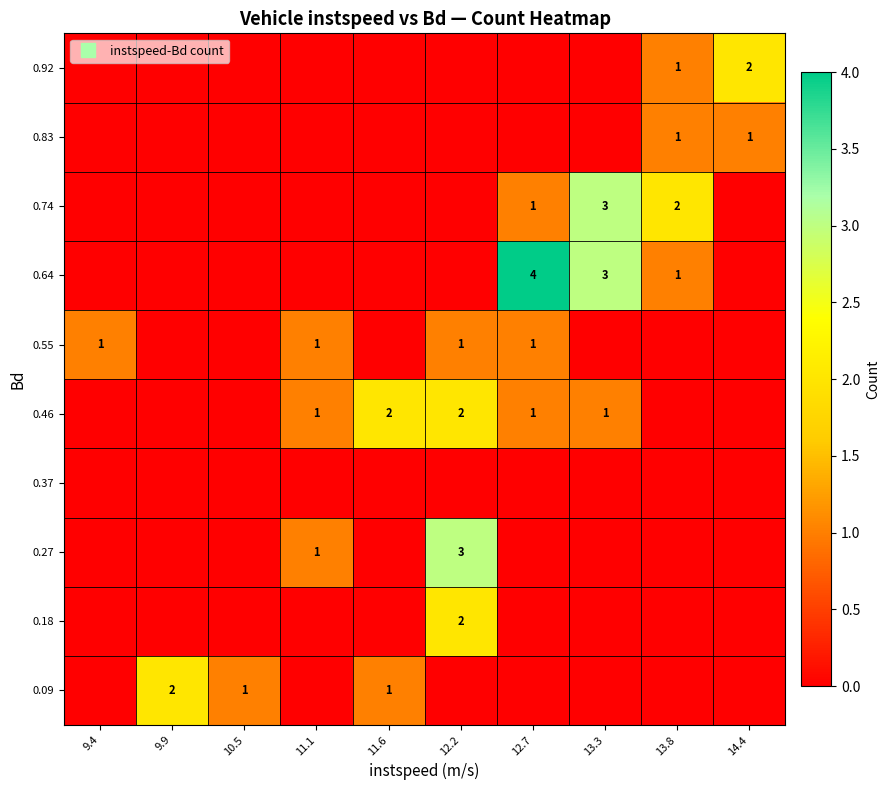

At 13.8, list the series in order from largest to smallest.

0.74, 0.64, 0.83, 0.92, 0.09, 0.18, 0.27, 0.37, 0.46, 0.55